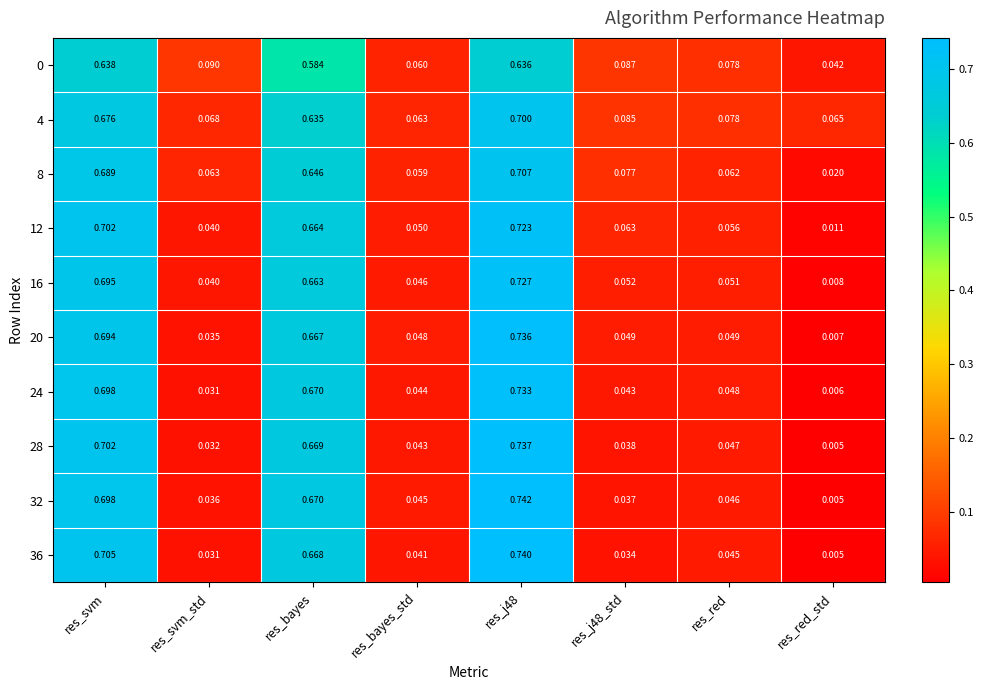

At how many categories does at least one series exceed 0?

8